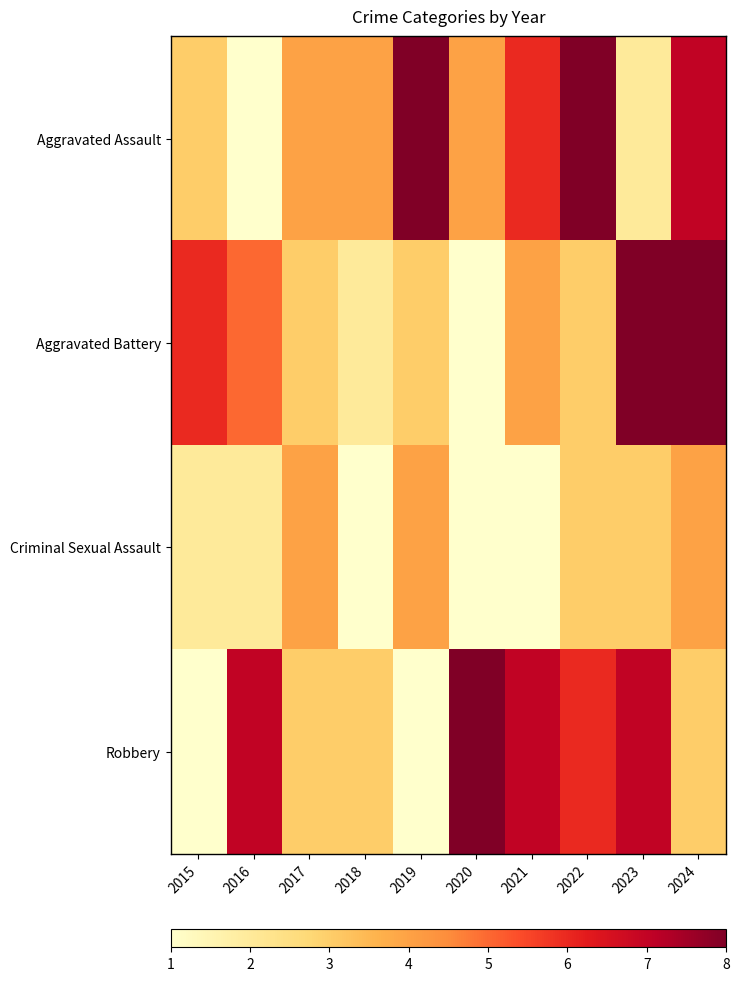

Reading right to left, extract all data points from this chart.

Aggravated Assault: 2024=7	2023=2	2022=8	2021=6	2020=4	2019=8	2018=4	2017=4	2016=1	2015=3
Aggravated Battery: 2024=8	2023=8	2022=3	2021=4	2020=1	2019=3	2018=2	2017=3	2016=5	2015=6
Criminal Sexual Assault: 2024=4	2023=3	2022=3	2021=1	2020=1	2019=4	2018=1	2017=4	2016=2	2015=2
Robbery: 2024=3	2023=7	2022=6	2021=7	2020=8	2019=1	2018=3	2017=3	2016=7	2015=1